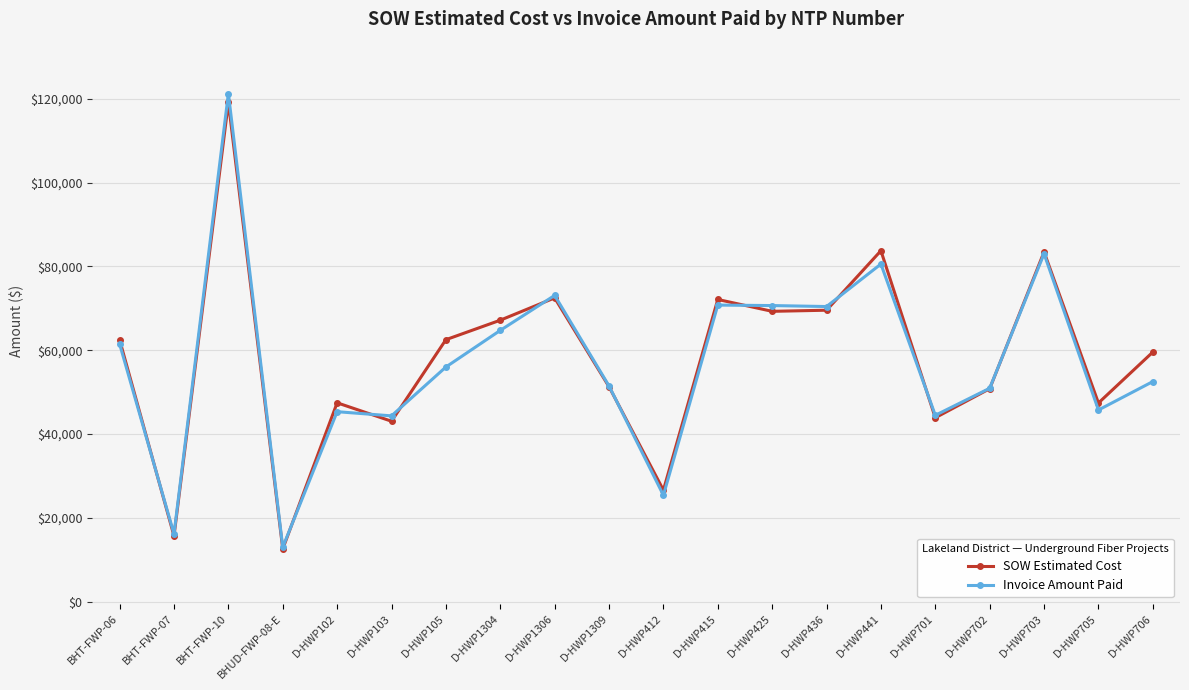

What are all the series names shown in the legend?

SOW Estimated Cost, Invoice Amount Paid